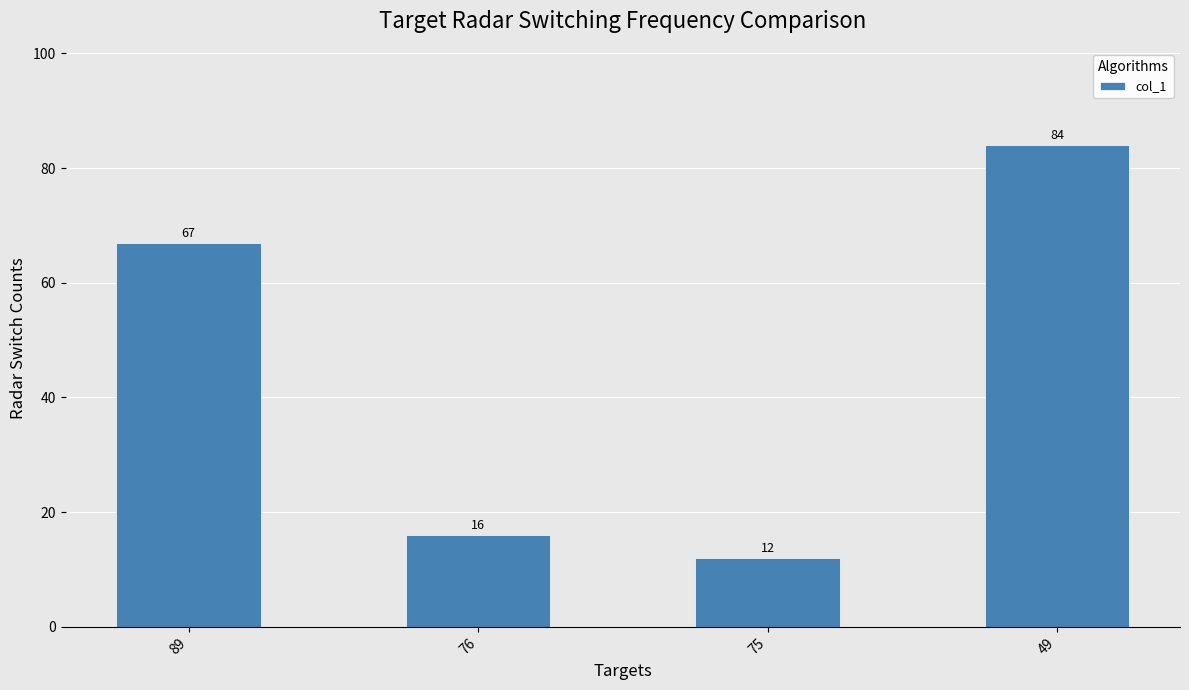

How many bars are there in total?

4